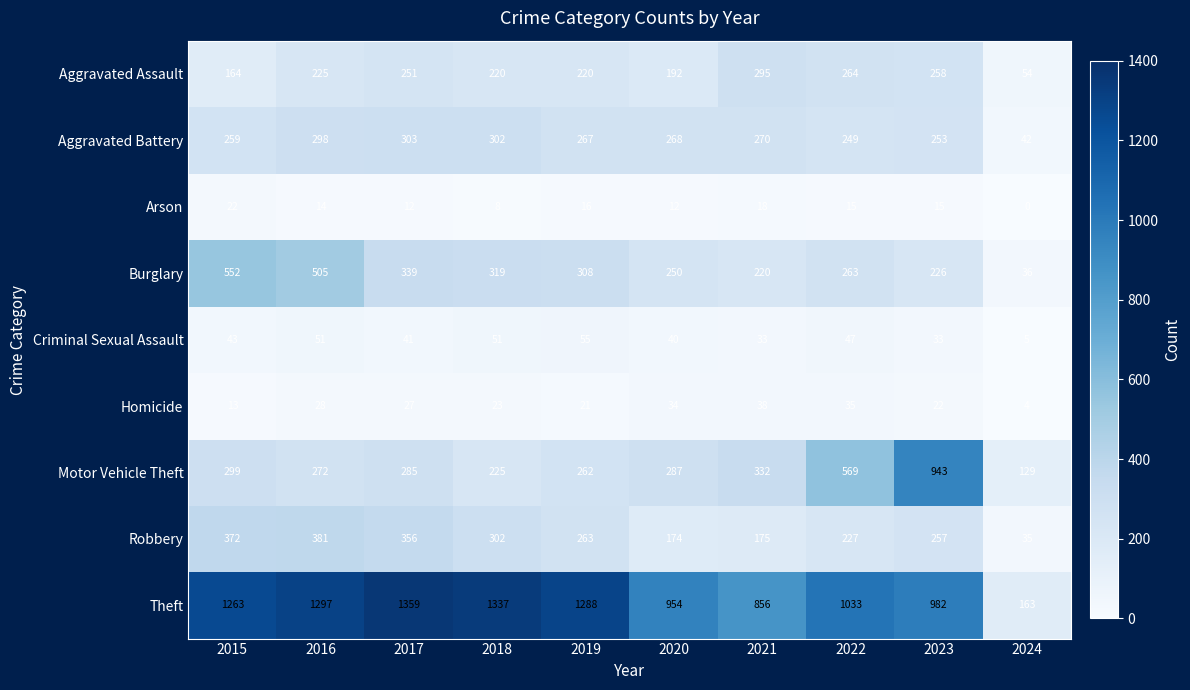

Between 2020 and 2023, which series saw the biggest shift?

Motor Vehicle Theft